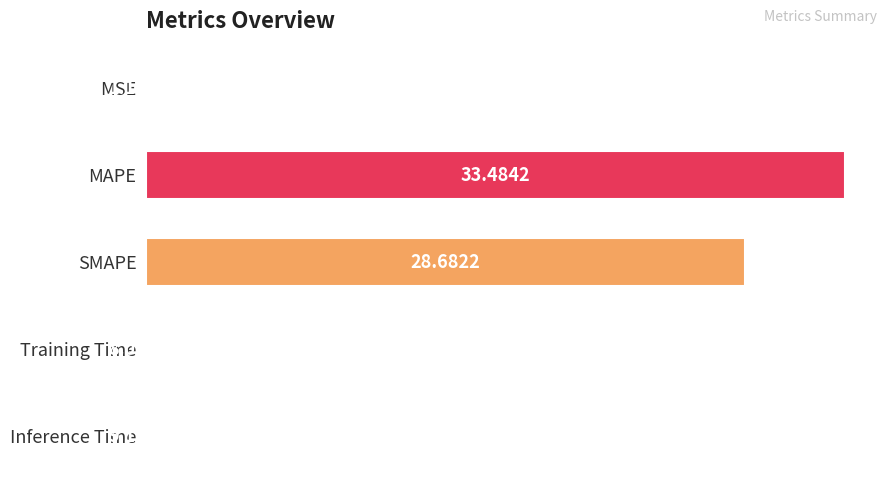

Which label corresponds to the largest value in the chart?

MAPE